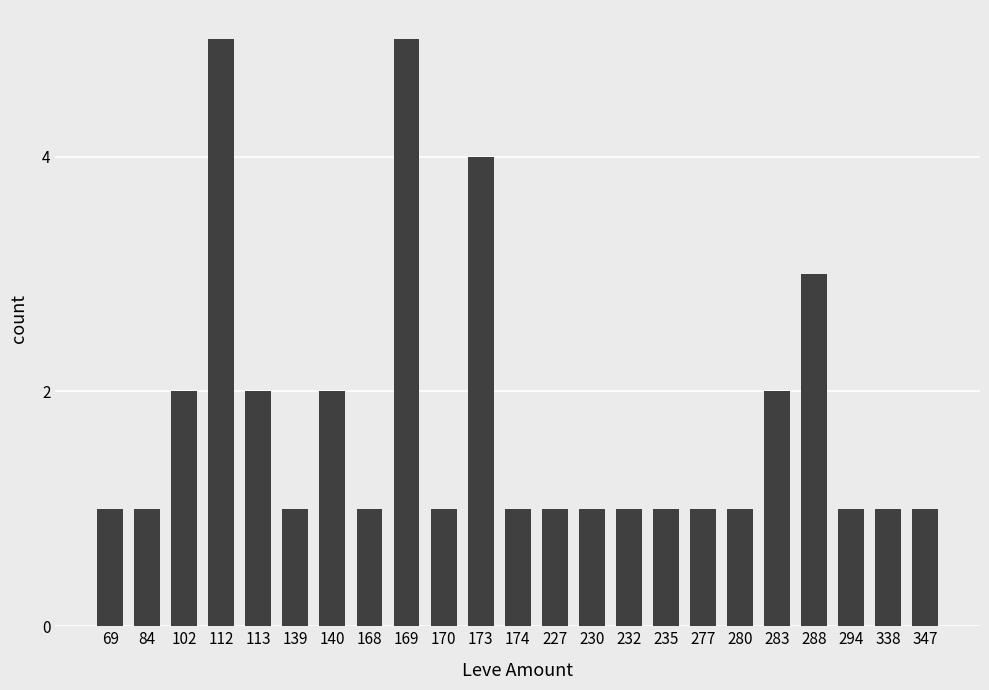

Approximately how many times larger is the value at 69 compared to 288?

0.3